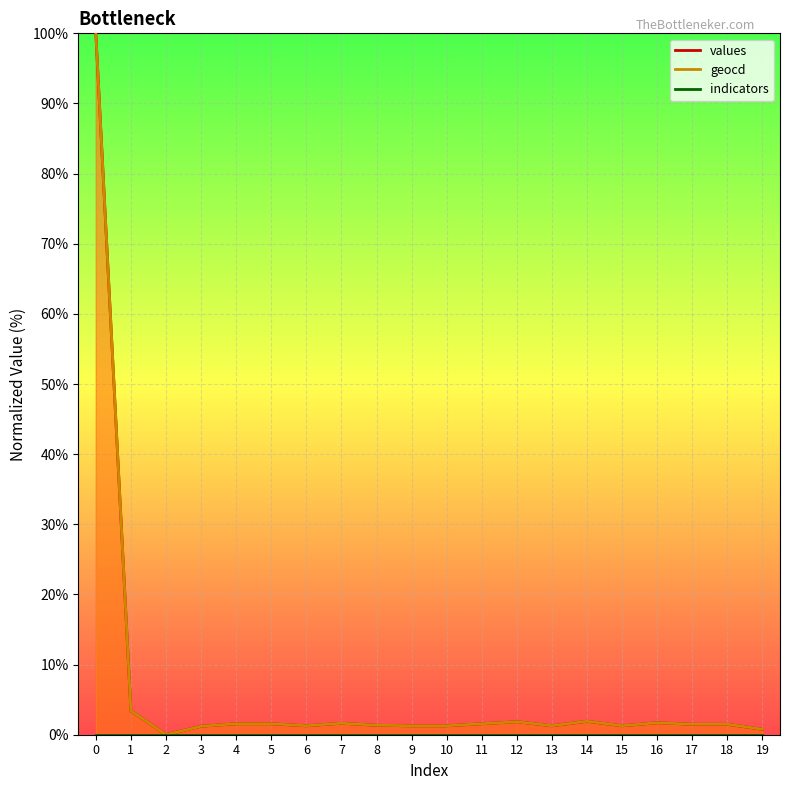

Which category has the lowest value in the values series?

2